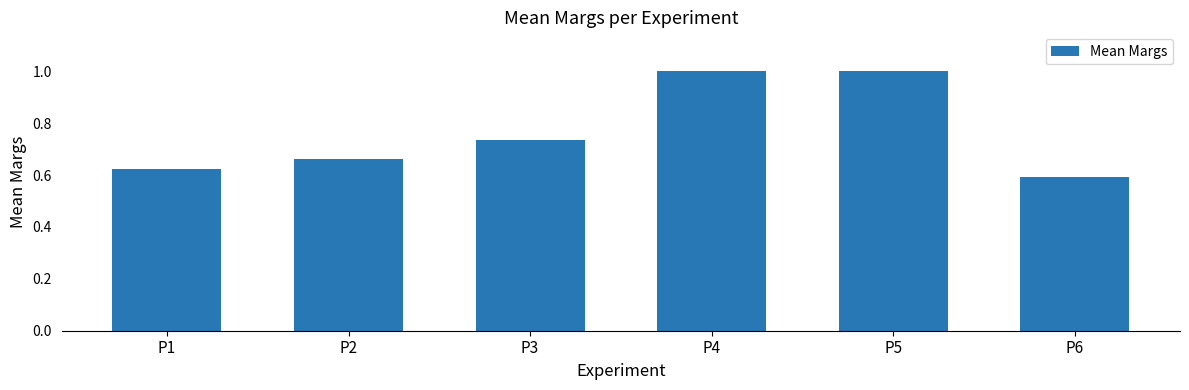

How many bars are there in total?

6